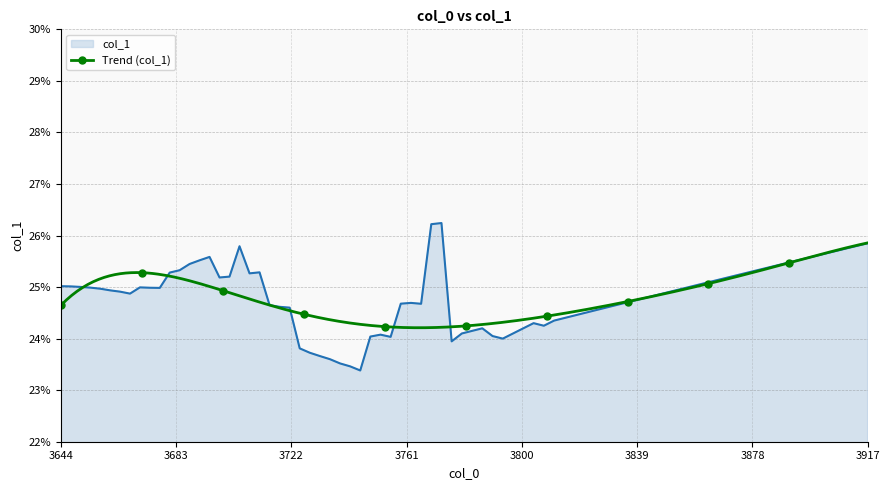

What is the maximum value shown in the chart?

0.3